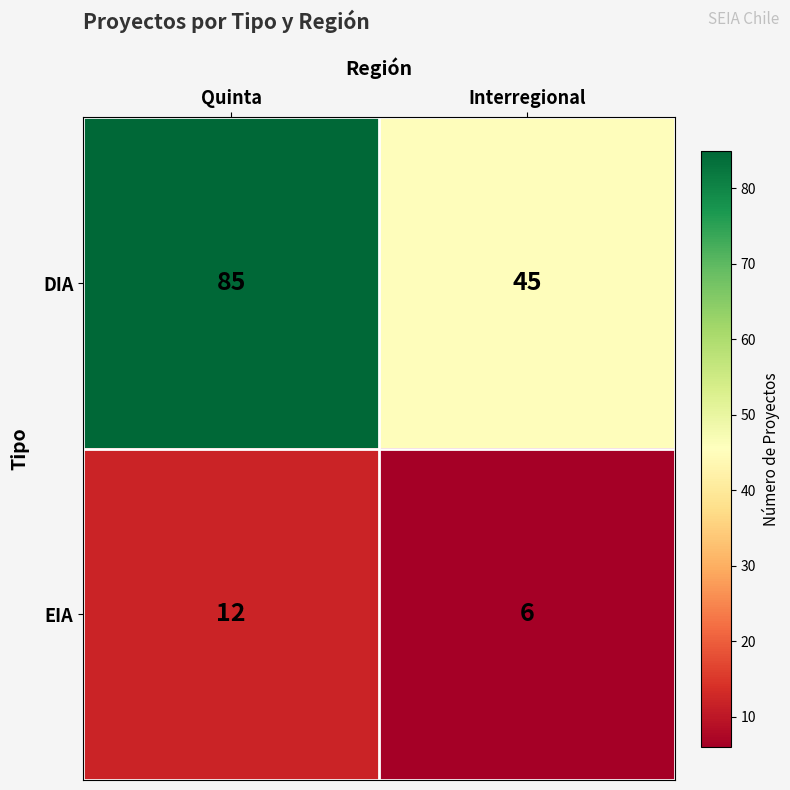

The value of DIA at Interregional is 70. True or false?

False